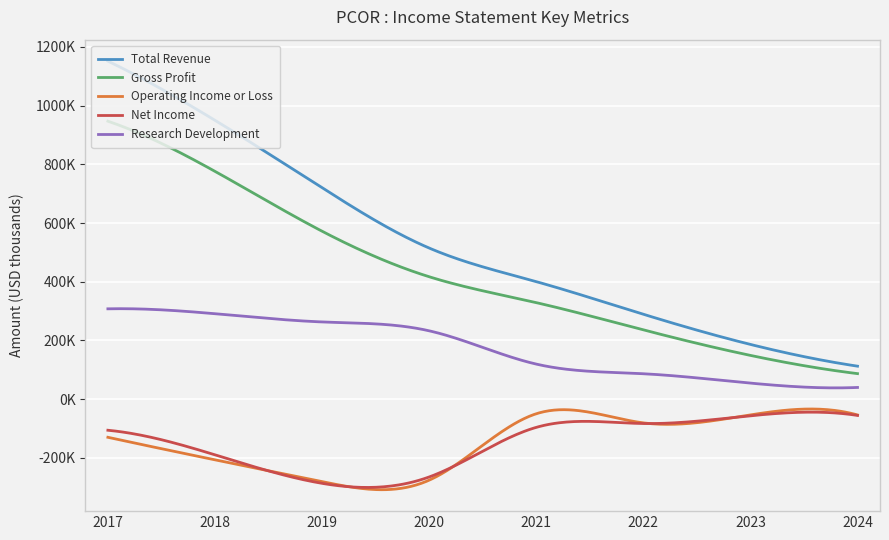

True or false: Operating Income or Loss and Research Development cross at least once.

False